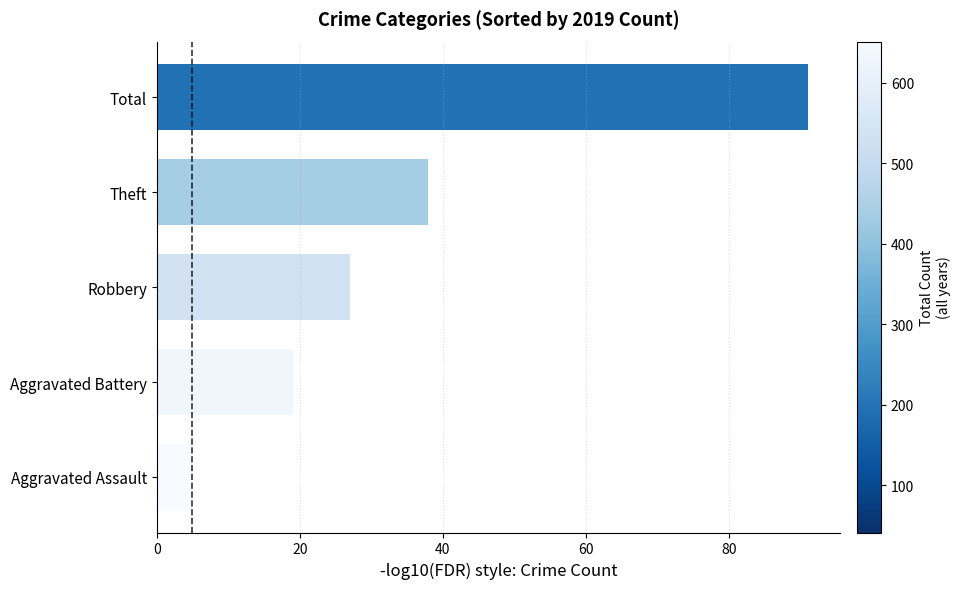

Count the number of categories in the chart.

5